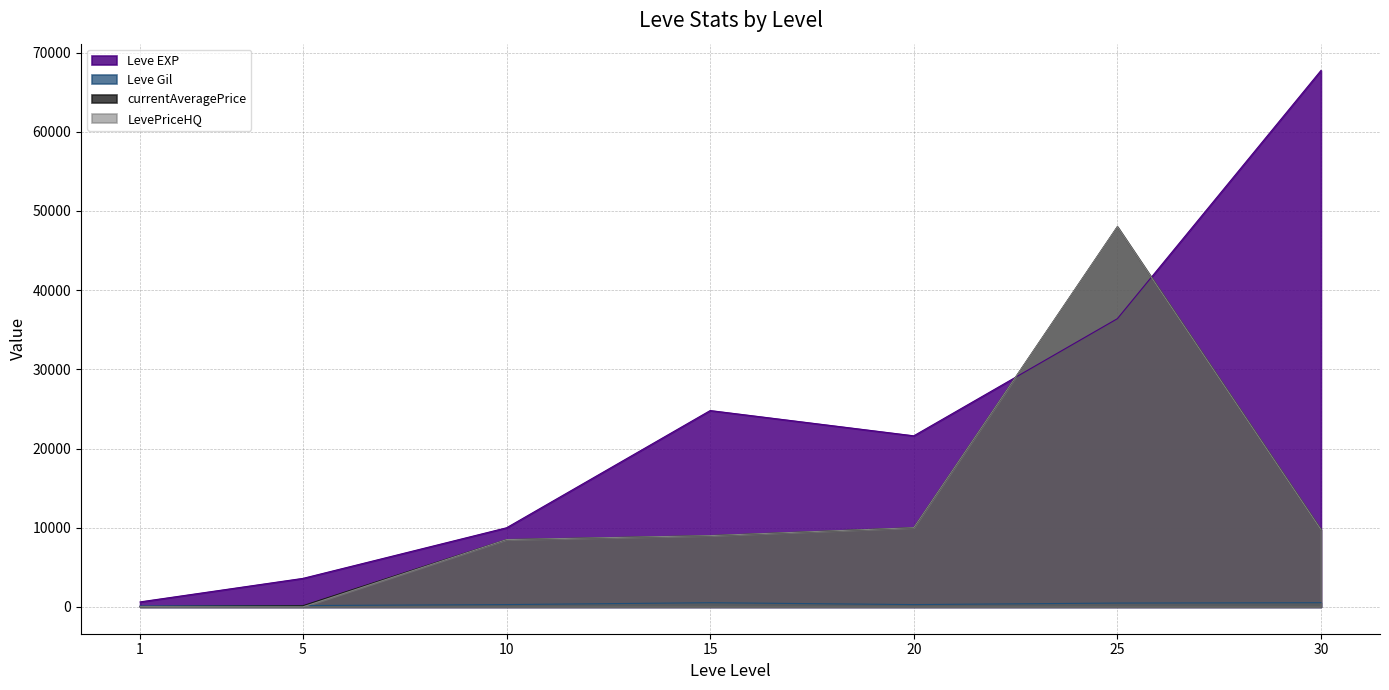

True or false: LevePriceHQ has a value of 13891.6 at 30.

False